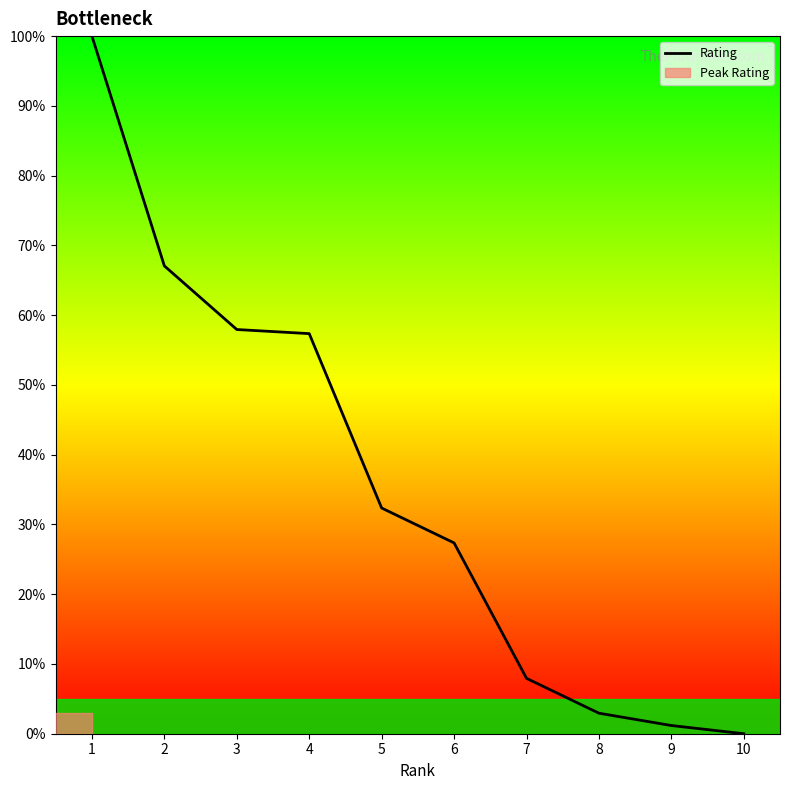

What is the sum of all values?

354.1